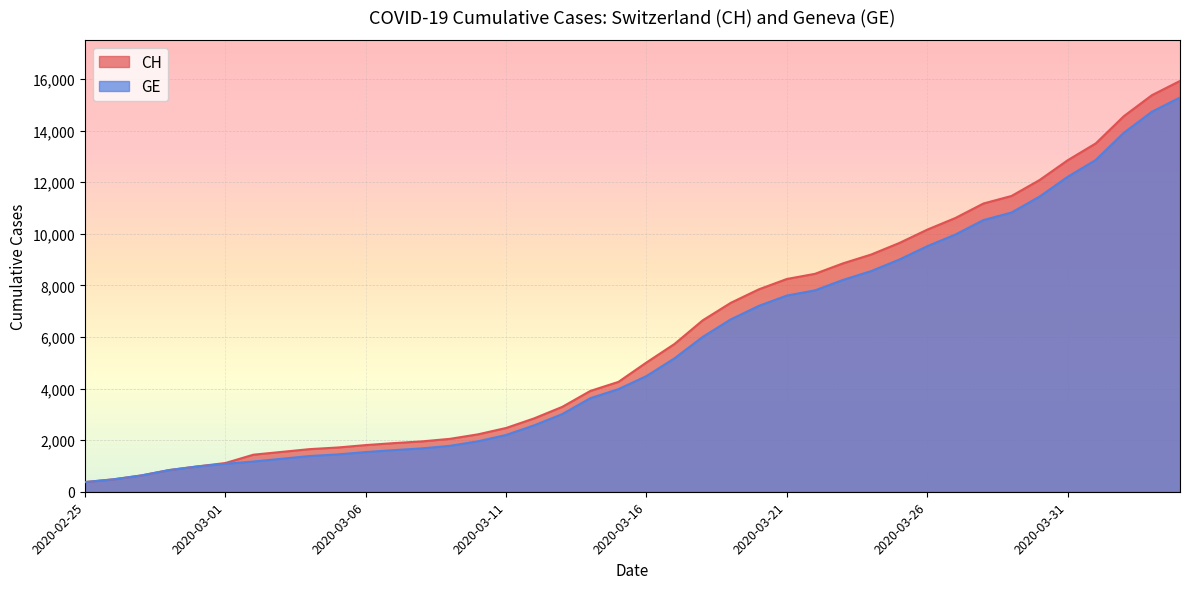

What is the value of the CH point at the 36th from the left?

12852